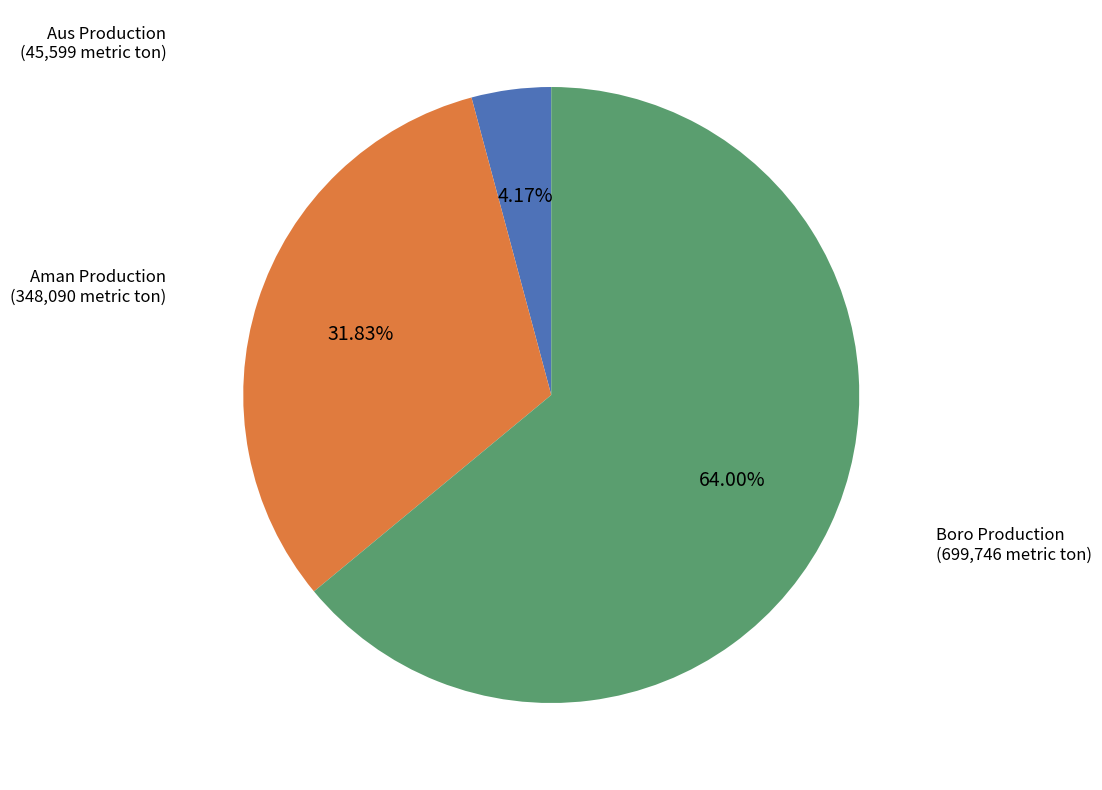

Do Aman Production and Aus Production together represent more than half of the pie?

No